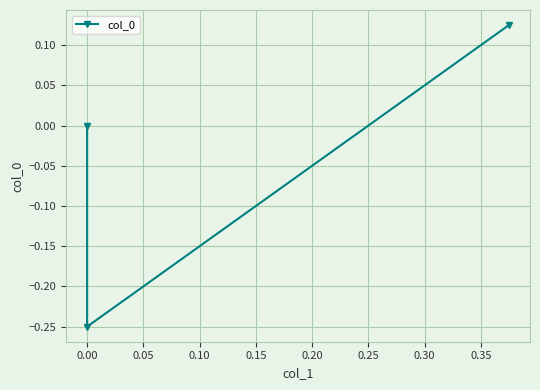

What is the sum of all values?

-0.1